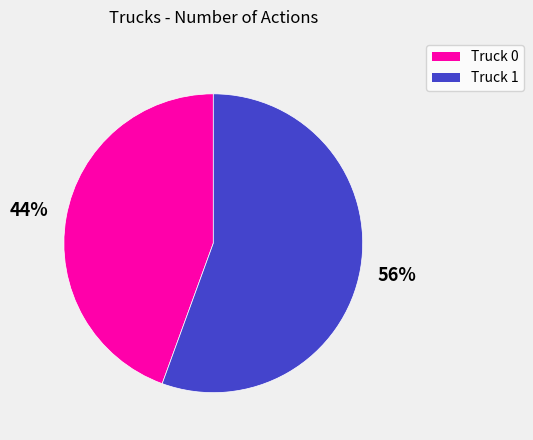

Does Truck 1 account for over 50% of the chart?

Yes